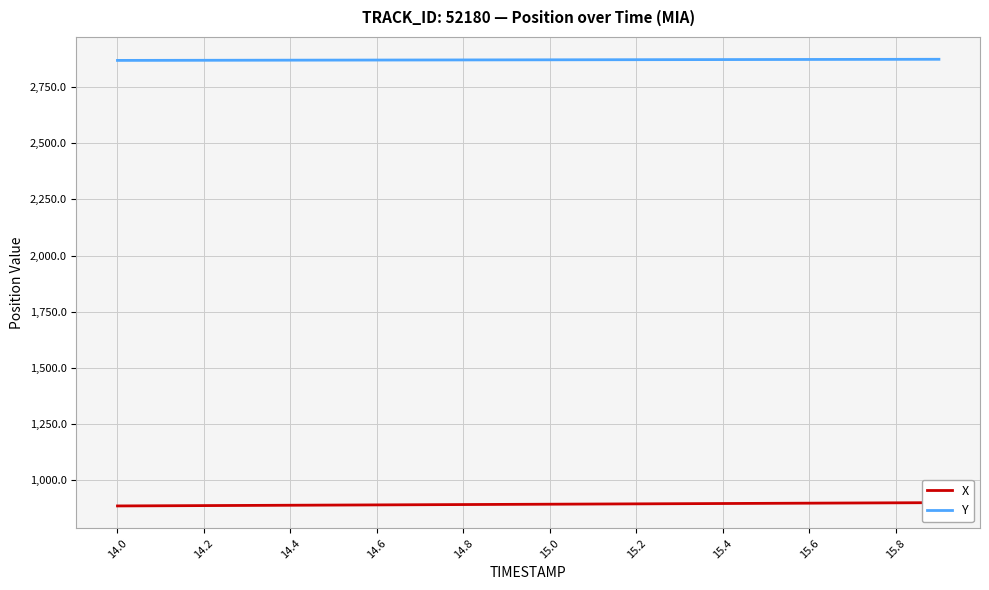

Which series has the largest range (max minus min)?

X